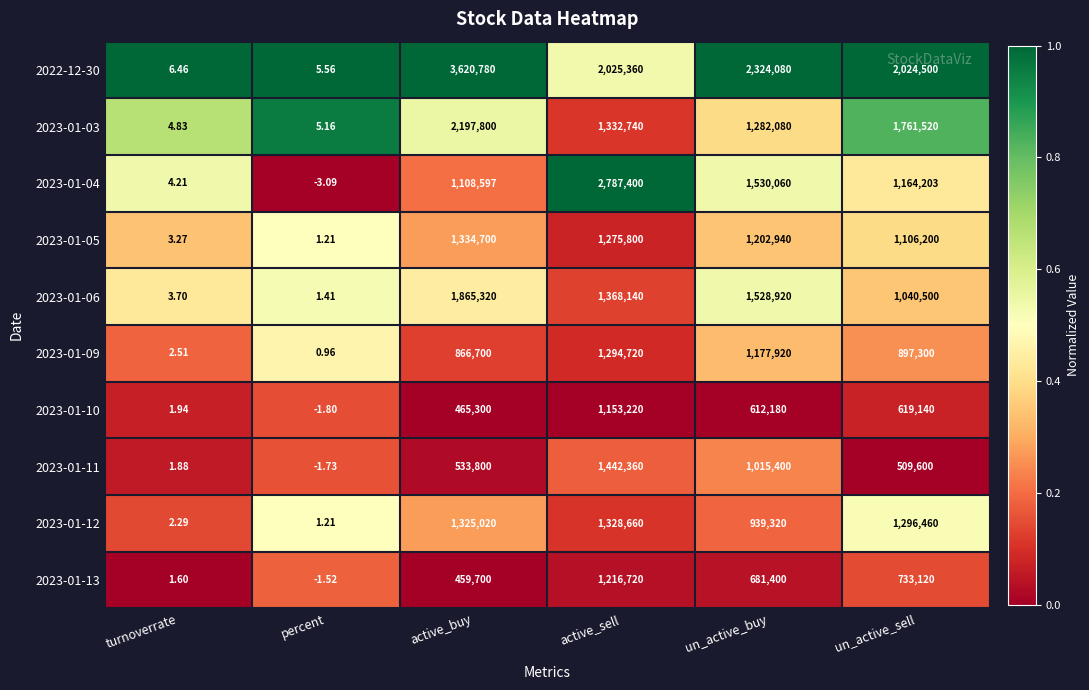

List the labels in order of 2022-12-30 value, largest first.

active_buy, un_active_buy, active_sell, un_active_sell, turnoverrate, percent